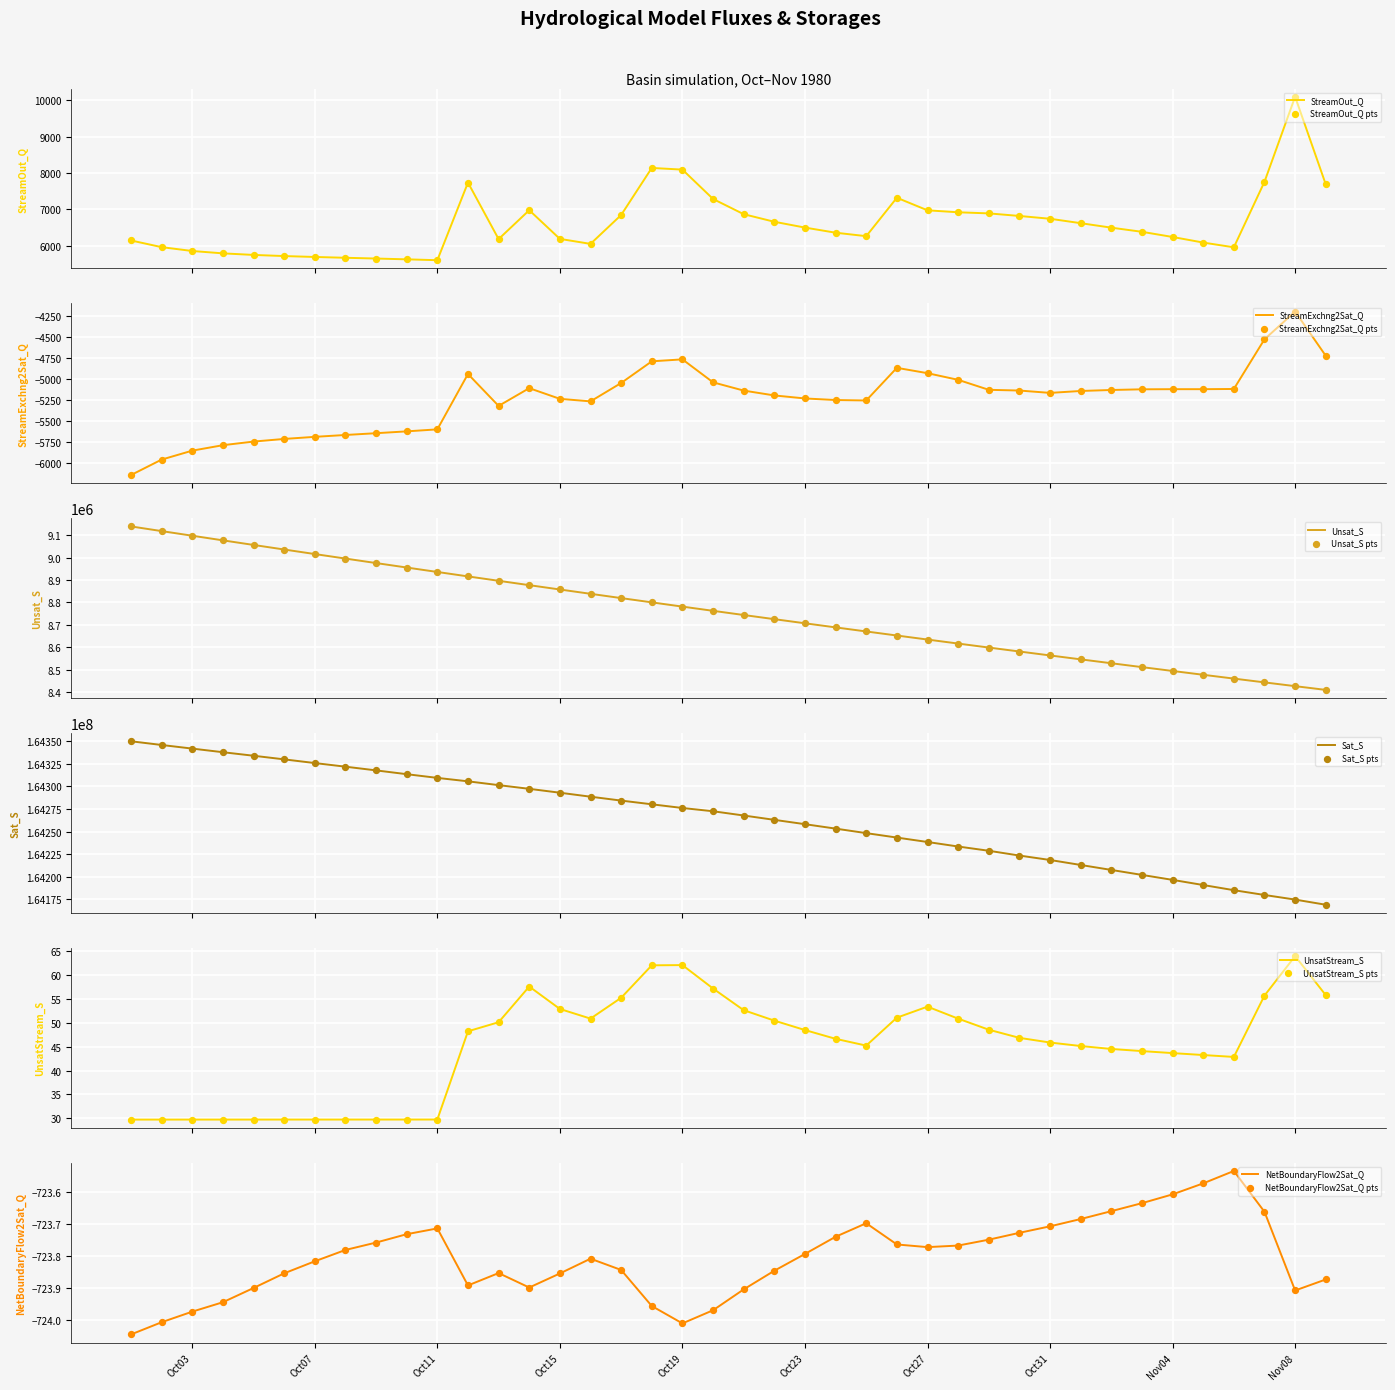

What is the maximum value for StreamOut_Q?

10102.9